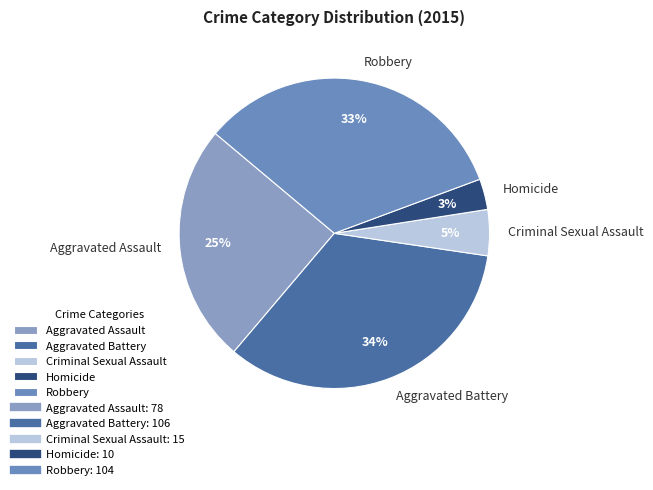

Is it true that Robbery is 48% of the pie?

False